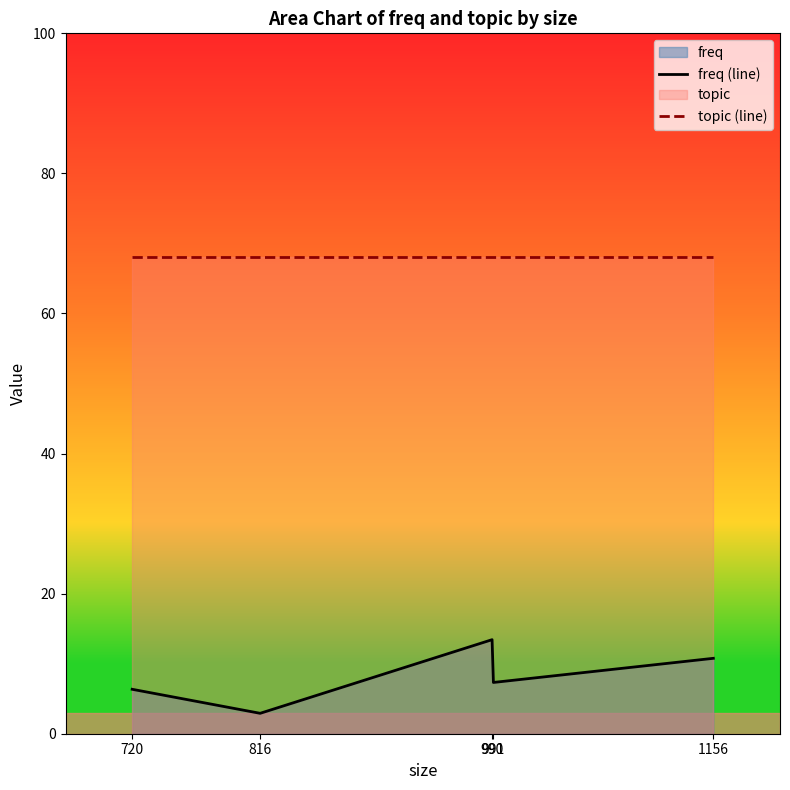

True or false: topic (line) and freq (line) intersect in this chart.

False